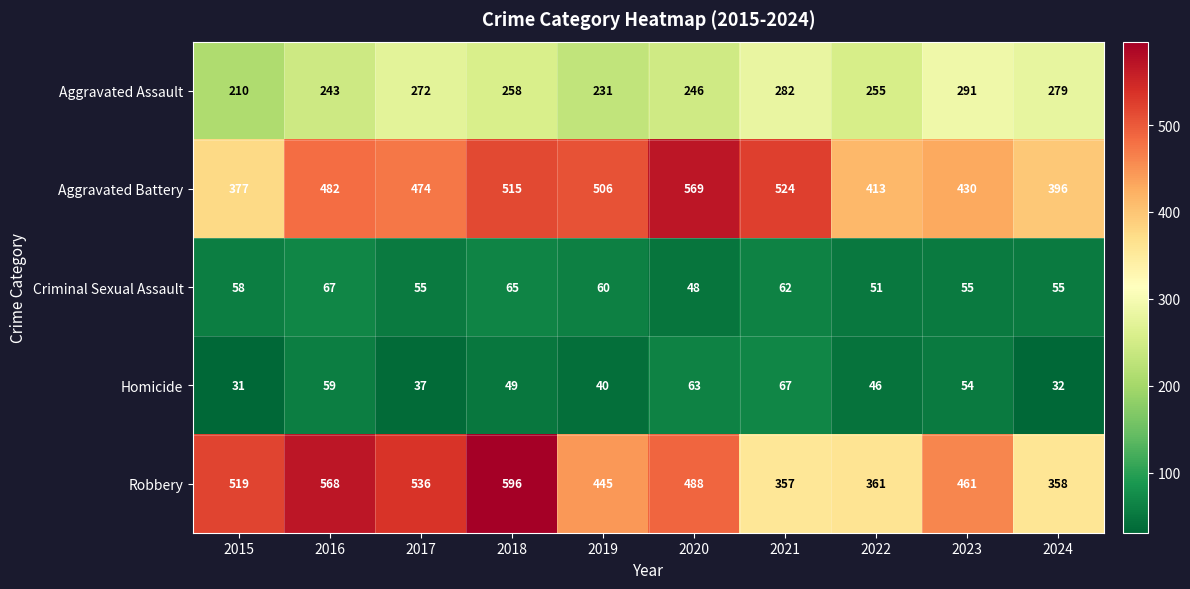

What is the smallest value displayed?

31